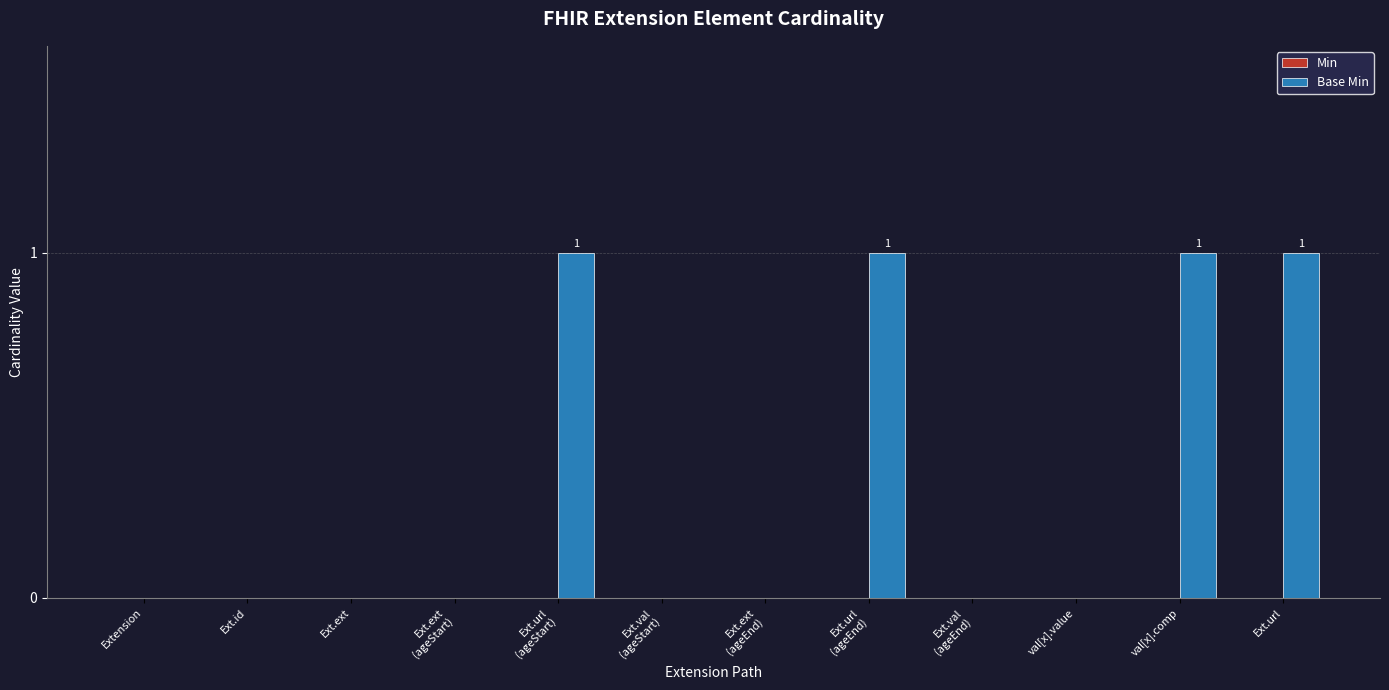

What is the change in value from Ext.ext to val[x].comp?

+1